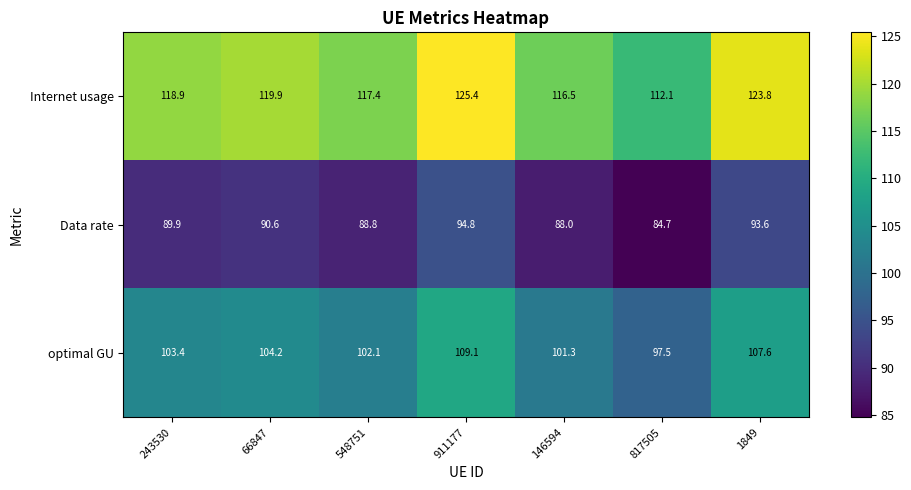

What is the maximum value shown in the chart?

125.4